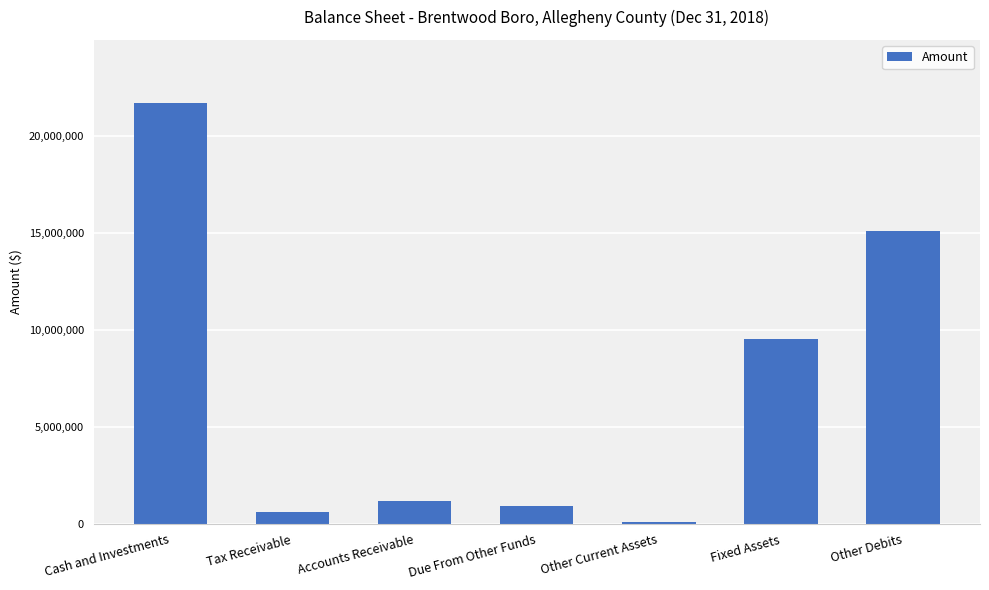

What is the average value?

7021368